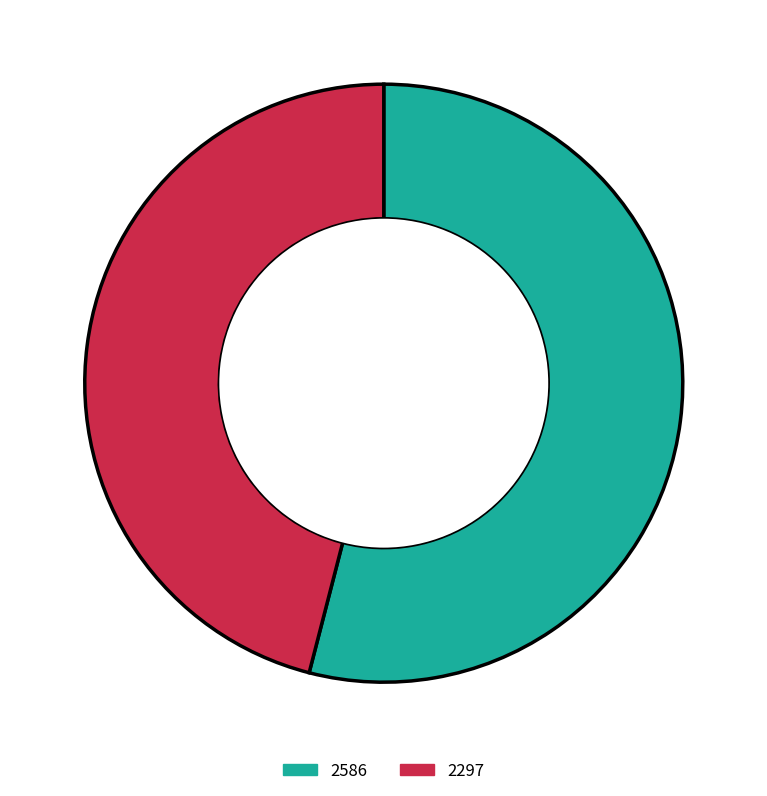

What is the ratio of the value at 2586 to the value at 2297?

1.2